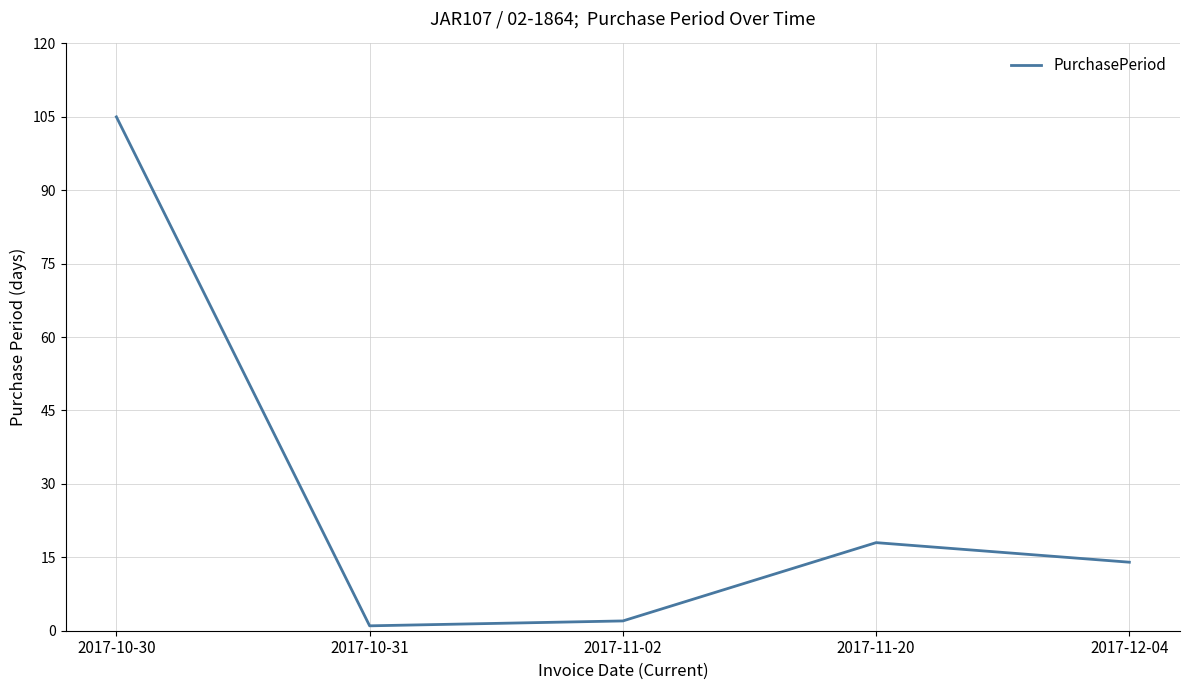

How many lines are shown in the chart?

1